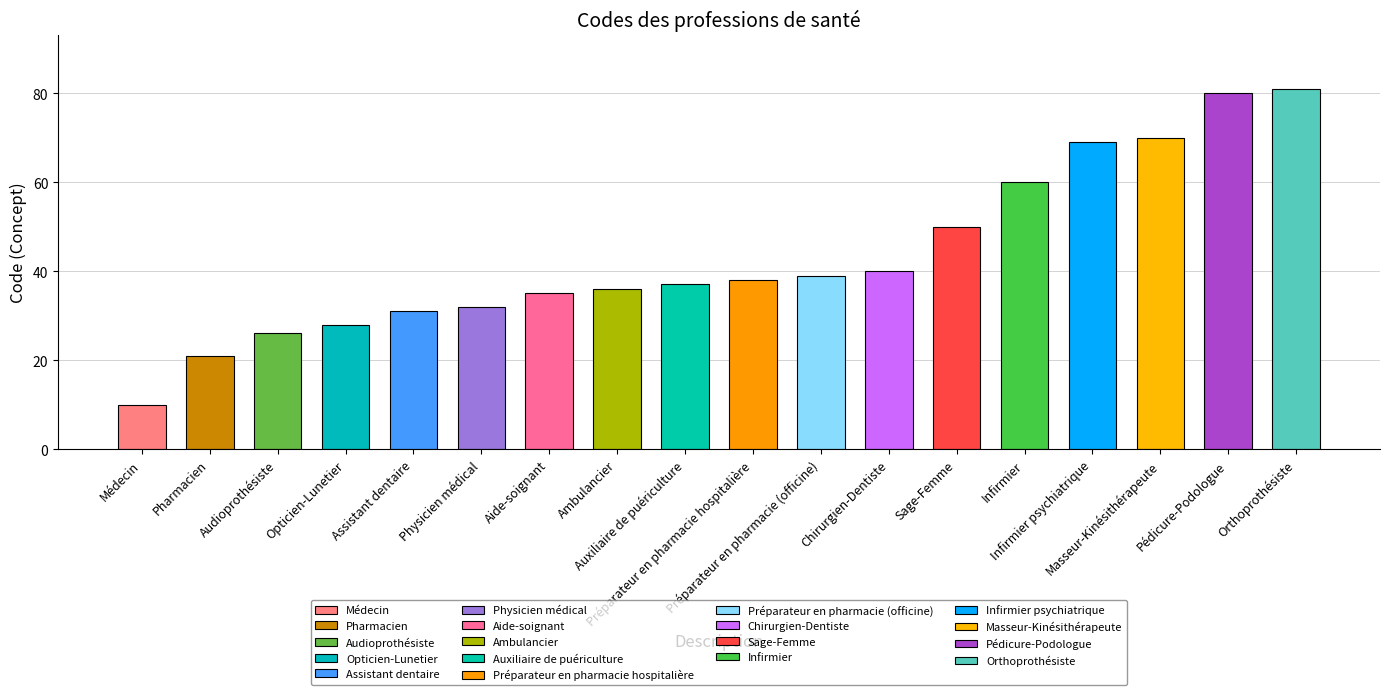

The value at Chirurgien-Dentiste is 56. True or false?

False